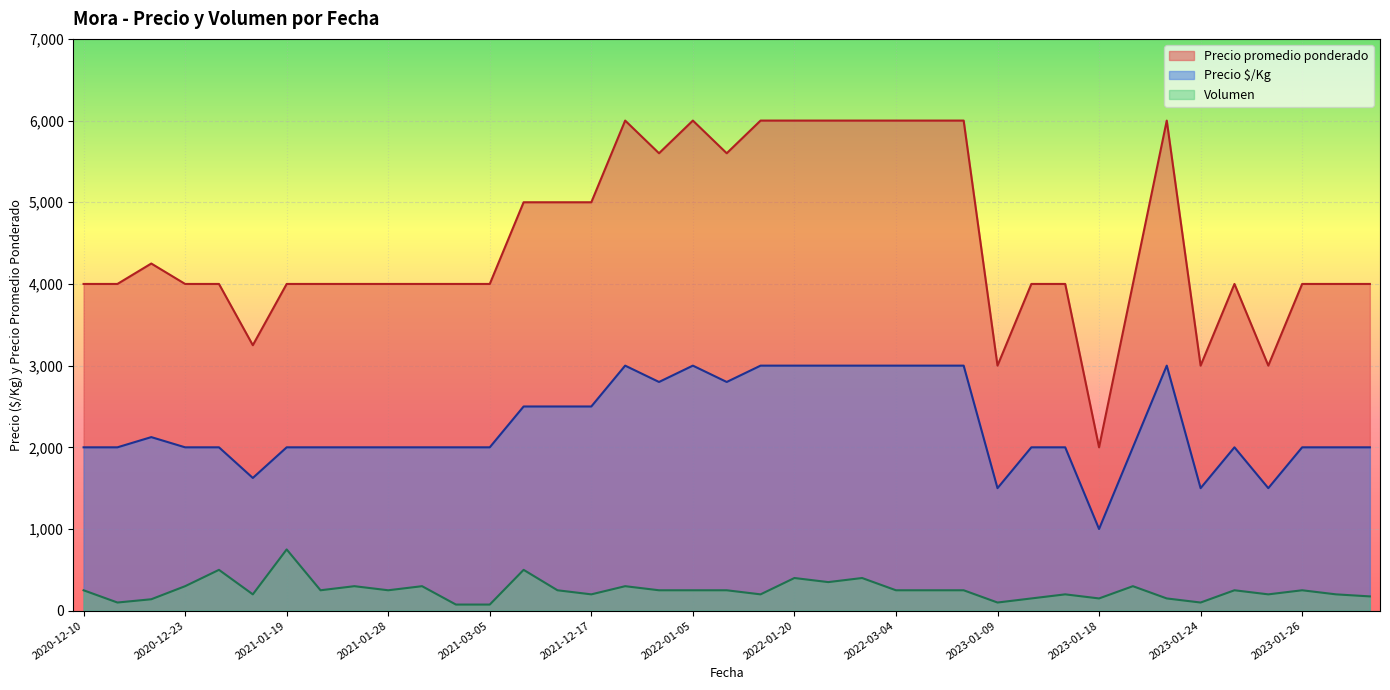

At which label does Precio promedio ponderado reach its peak?

2022-01-25